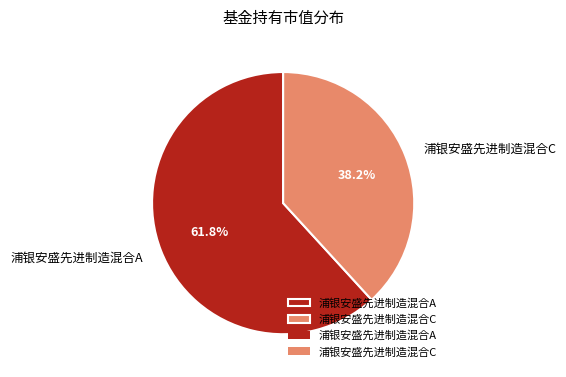

Is it true that 浦银安盛先进制造混合A is 62% of the pie?

True